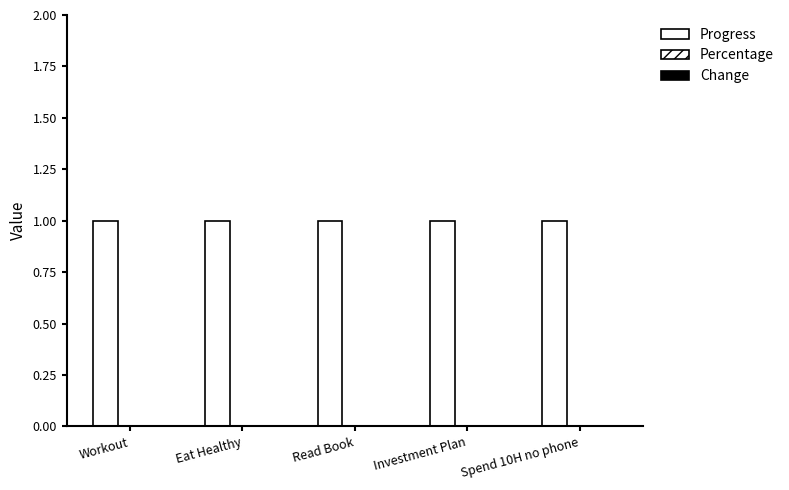

What are all the series names shown in the legend?

Progress, Percentage, Change